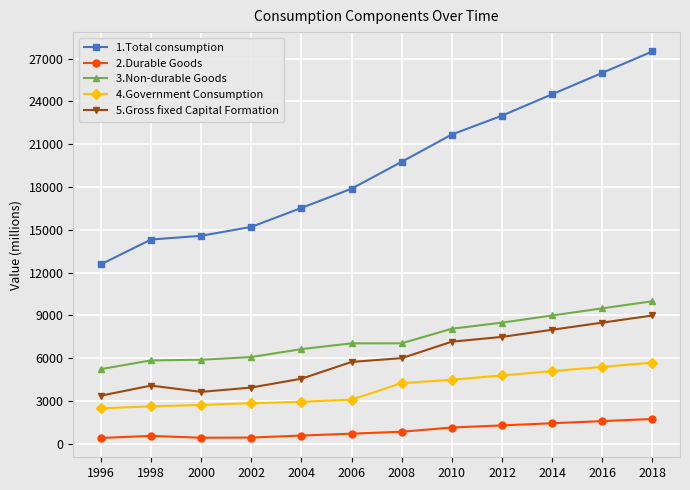

Where does the 3.Non-durable Goods series first go above 7052?

2008